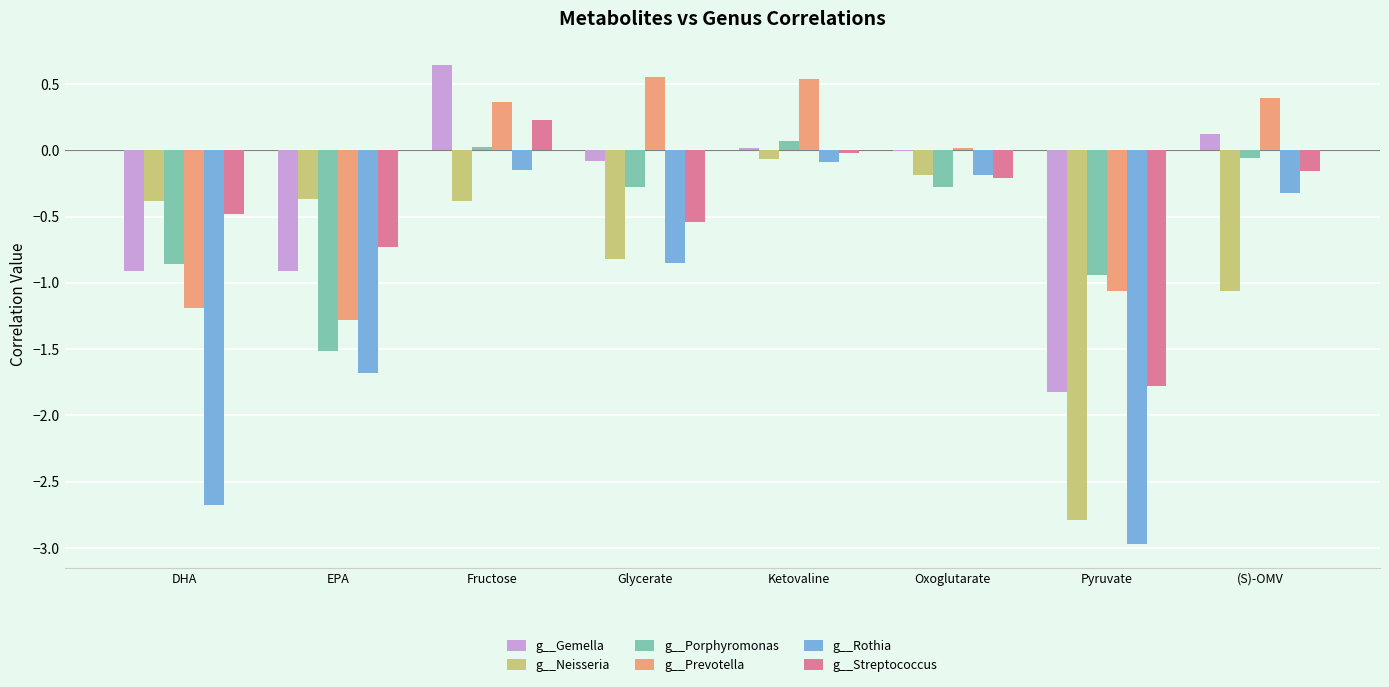

Is the value of g__Rothia at EPA greater than the value of g__Streptococcus at EPA?

No